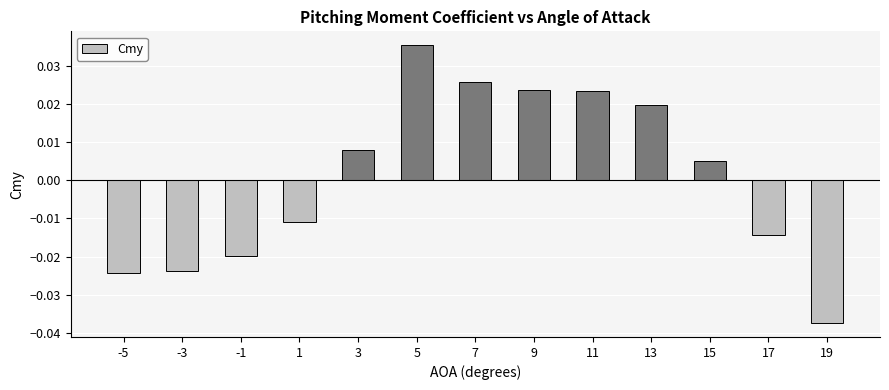

How many bars are there in total?

13